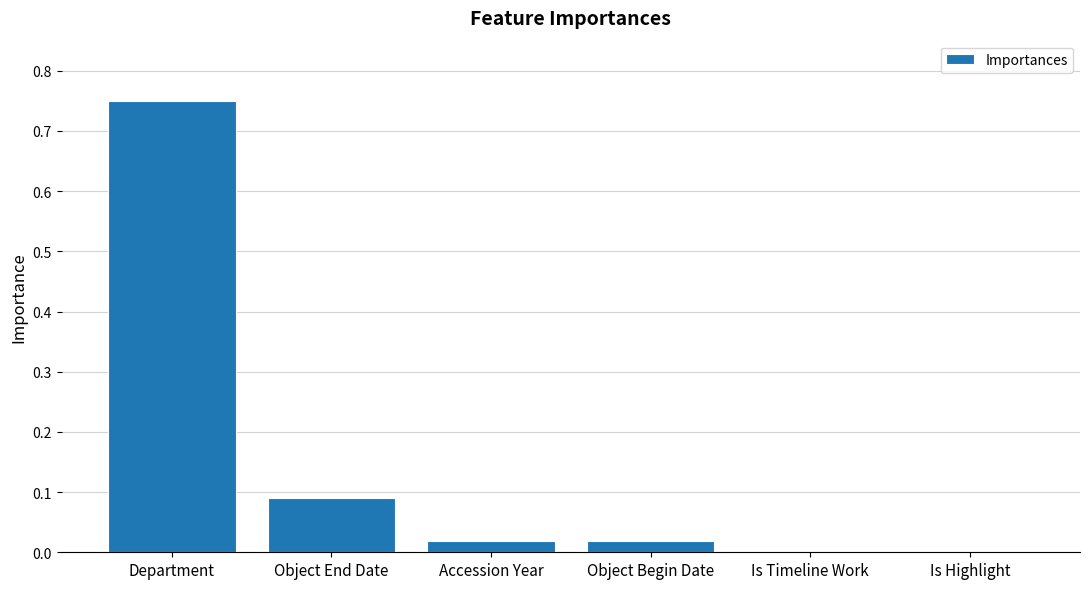

Which has a higher value, Object Begin Date or Is Highlight?

Object Begin Date